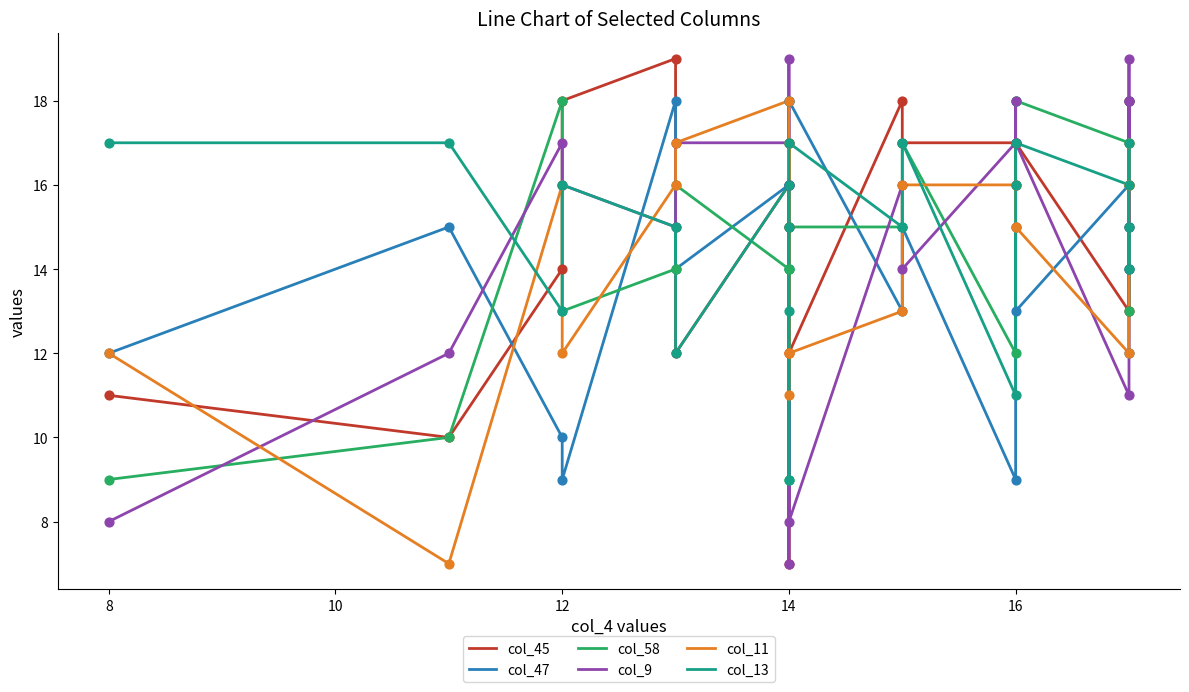

Which series contains the lowest Y value?

col_45